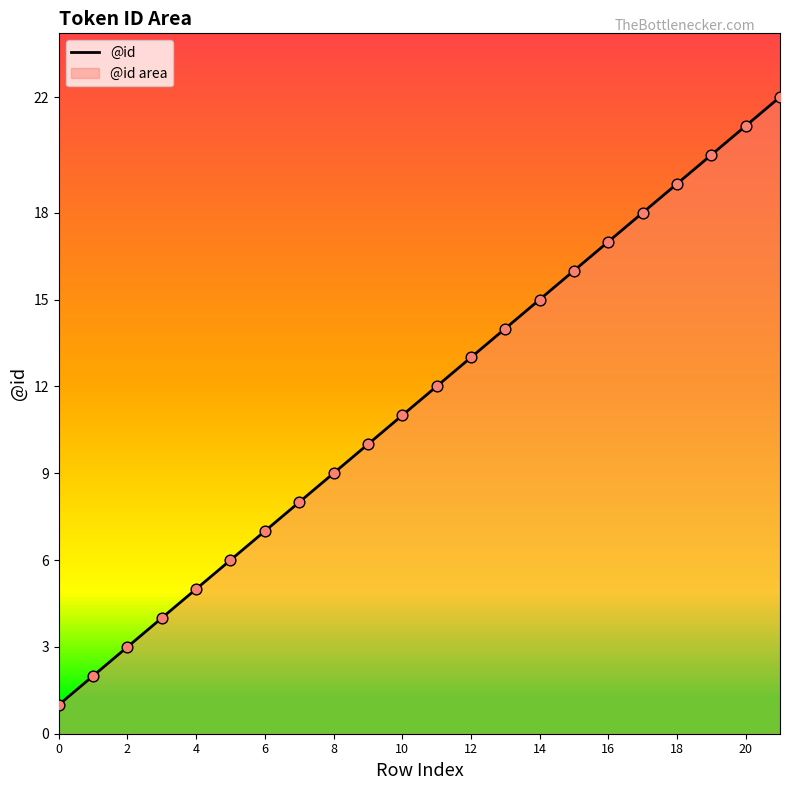

Approximately how many times larger is the value at 20 compared to 4?

4.2